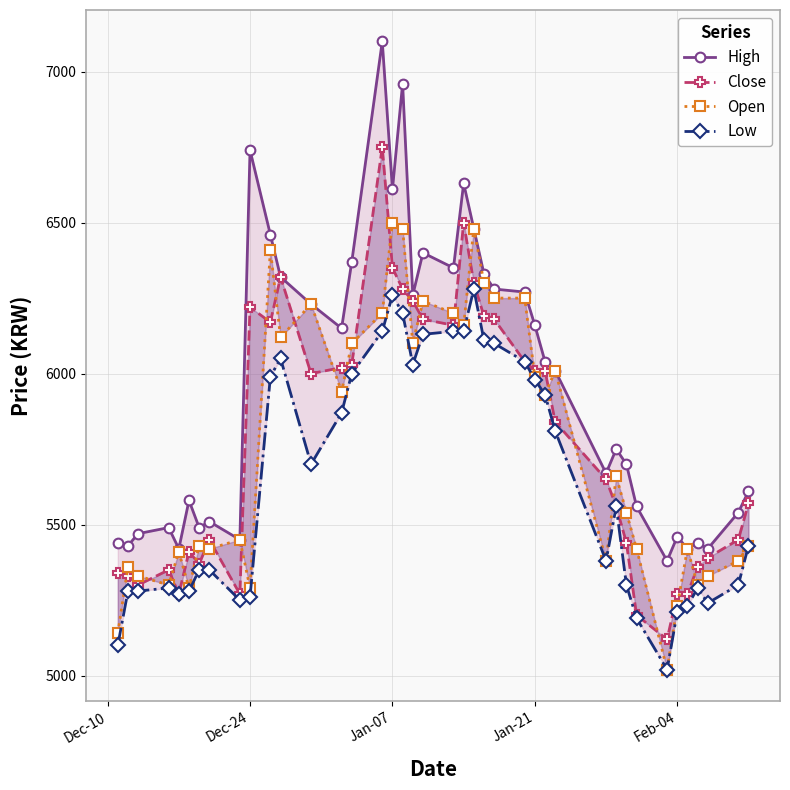

True or false: Close and High intersect in this chart.

False